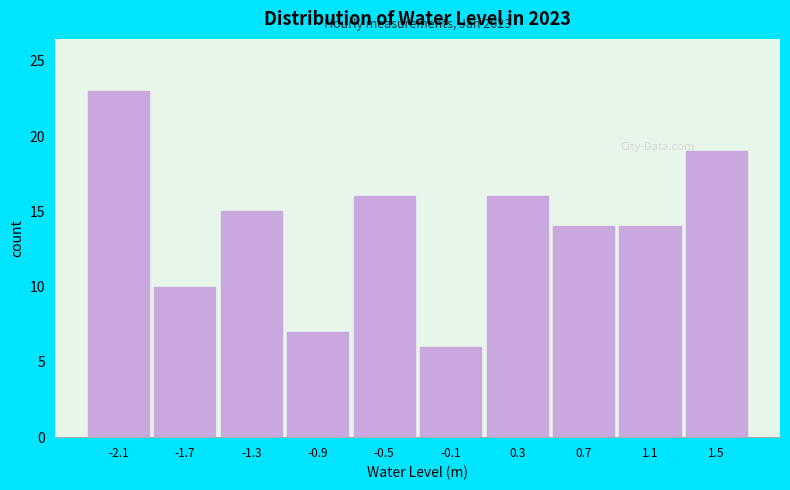

Reading right to left, what are all the values shown in this chart?

19	14	14	16	6	16	7	15	10	23